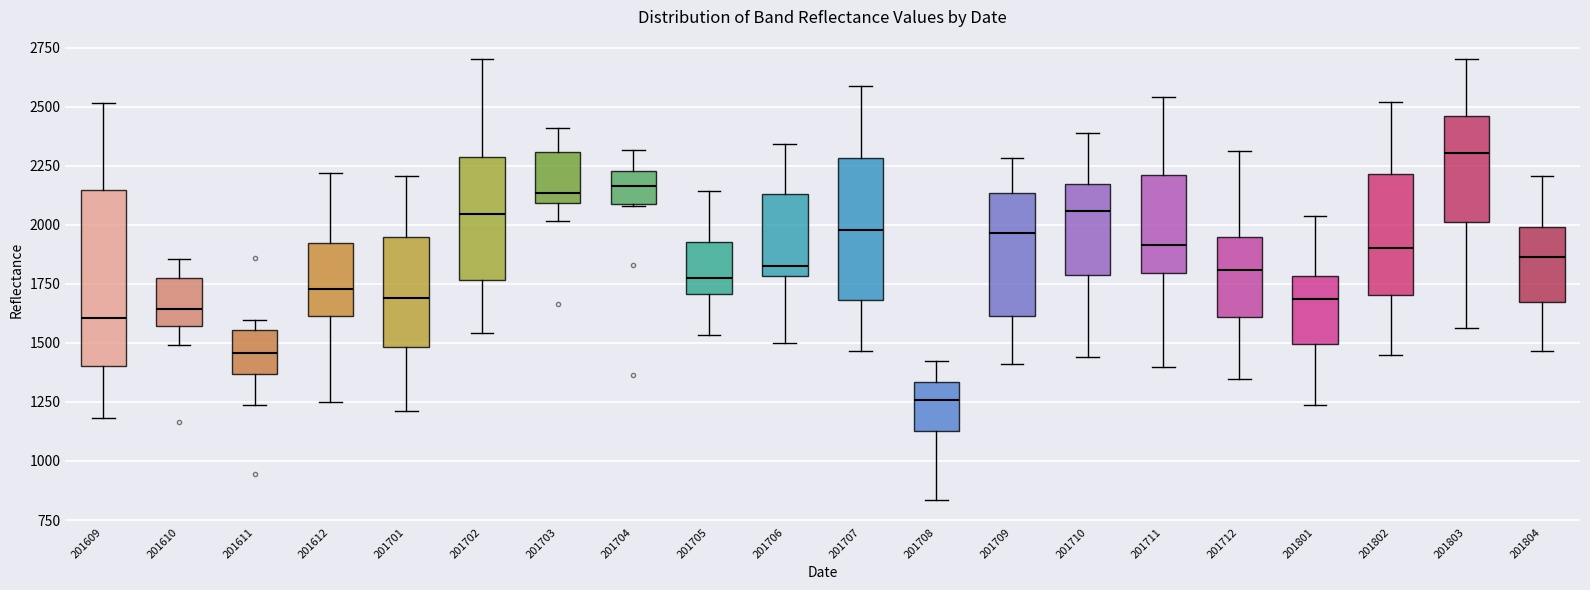

Reading left to right, read every box against the y-axis: the position of its median line, the range the box covers, and the ends of its whiskers. The values are not printed on the chart, so give them approximately, as read against the axis.

201609: median 1600, box 1400 to 2150, whiskers 1200 to 2500
201610: median 1650, box 1550 to 1800, whiskers 1500 to 1850
201611: median 1450, box 1350 to 1550, whiskers 1250 to 1600
201612: median 1750, box 1600 to 1900, whiskers 1250 to 2200
201701: median 1700, box 1500 to 1950, whiskers 1200 to 2200
201702: median 2050, box 1750 to 2300, whiskers 1550 to 2700
201703: median 2150, box 2100 to 2300, whiskers 2000 to 2400
201704: median 2150, box 2100 to 2250, whiskers 2100 to 2300
201705: median 1750, box 1700 to 1950, whiskers 1550 to 2150
201706: median 1800 (just above the box's lower edge), box 1800 to 2150, whiskers 1500 to 2350
201707: median 2000, box 1700 to 2300, whiskers 1450 to 2600
201708: median 1250, box 1150 to 1350, whiskers 850 to 1400
201709: median 1950, box 1600 to 2150, whiskers 1400 to 2300
201710: median 2050, box 1800 to 2150, whiskers 1450 to 2400
201711: median 1900, box 1800 to 2200, whiskers 1400 to 2550
201712: median 1800, box 1600 to 1950, whiskers 1350 to 2300
201801: median 1700, box 1500 to 1800, whiskers 1250 to 2050
201802: median 1900, box 1700 to 2200, whiskers 1450 to 2500
201803: median 2300, box 2000 to 2450, whiskers 1550 to 2700
201804: median 1850, box 1650 to 2000, whiskers 1450 to 2200